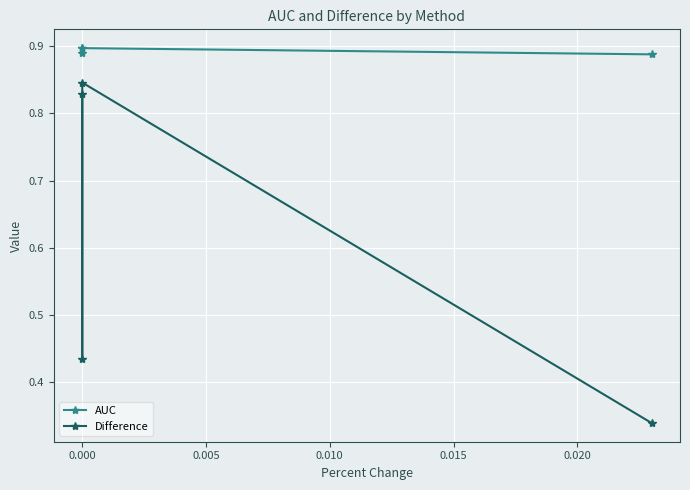

Is the value of AUC at 0.000 greater than the value of Difference at 0.000?

Yes